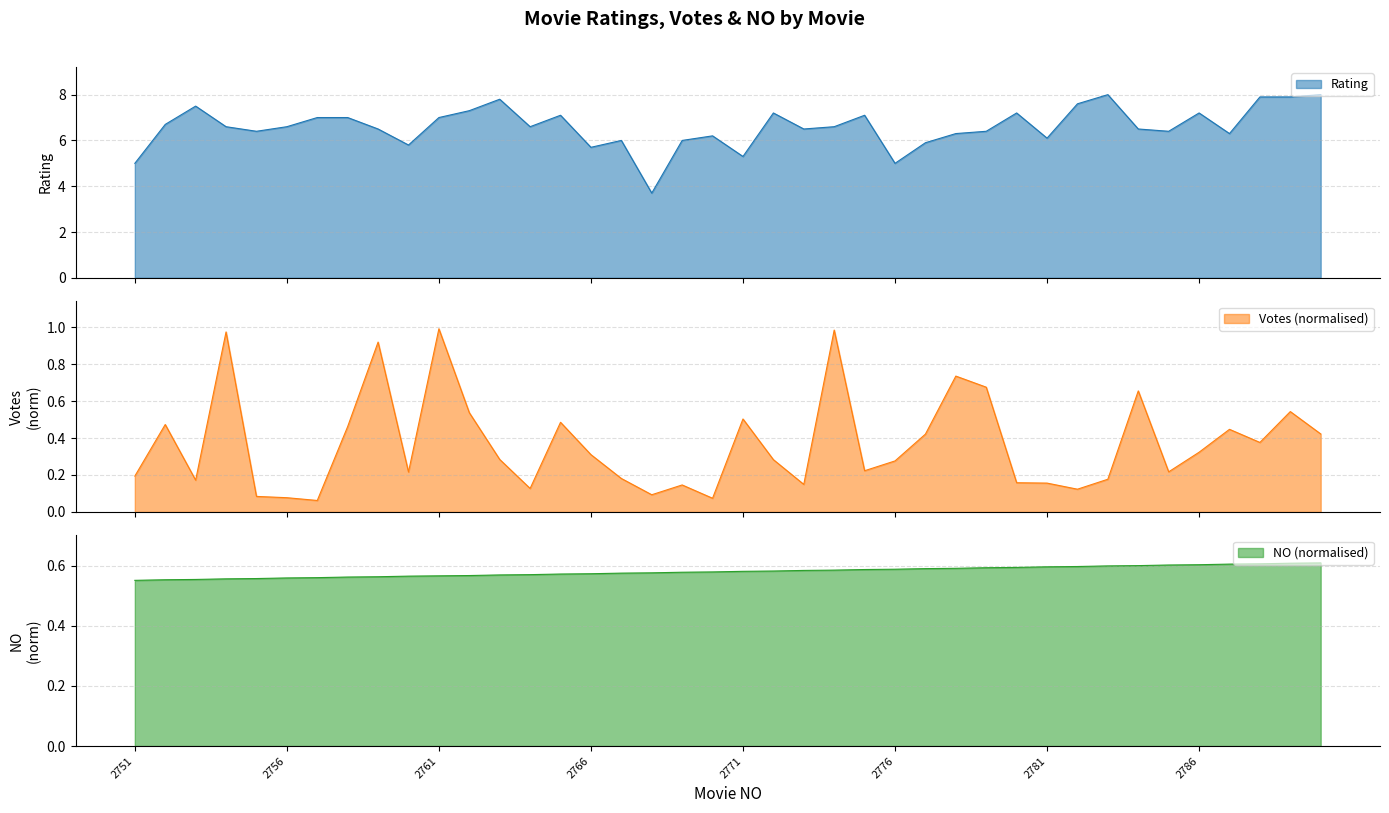

How many lines are shown in the chart?

3